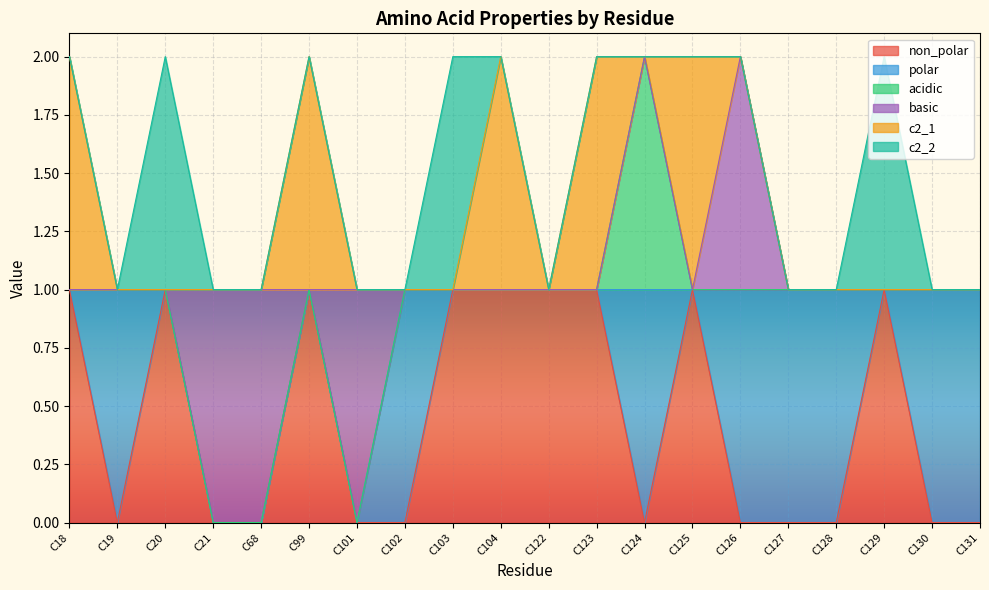

The value of c2_2 at C103 is 0. True or false?

False